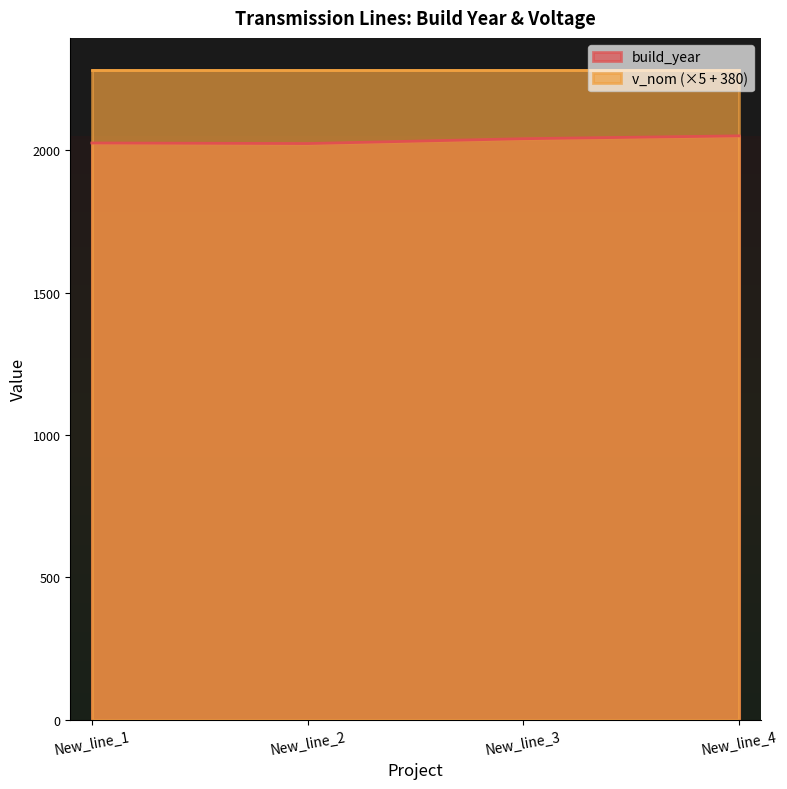

List the labels in order of value, largest first.

New_line_4, New_line_3, New_line_1, New_line_2